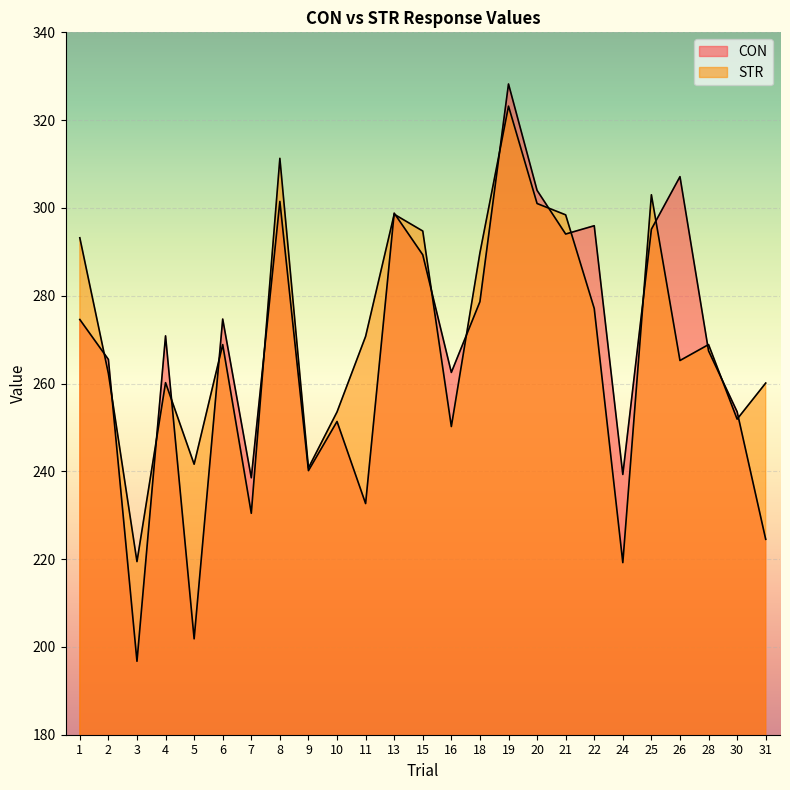

Which category has the highest value in the STR series?

19